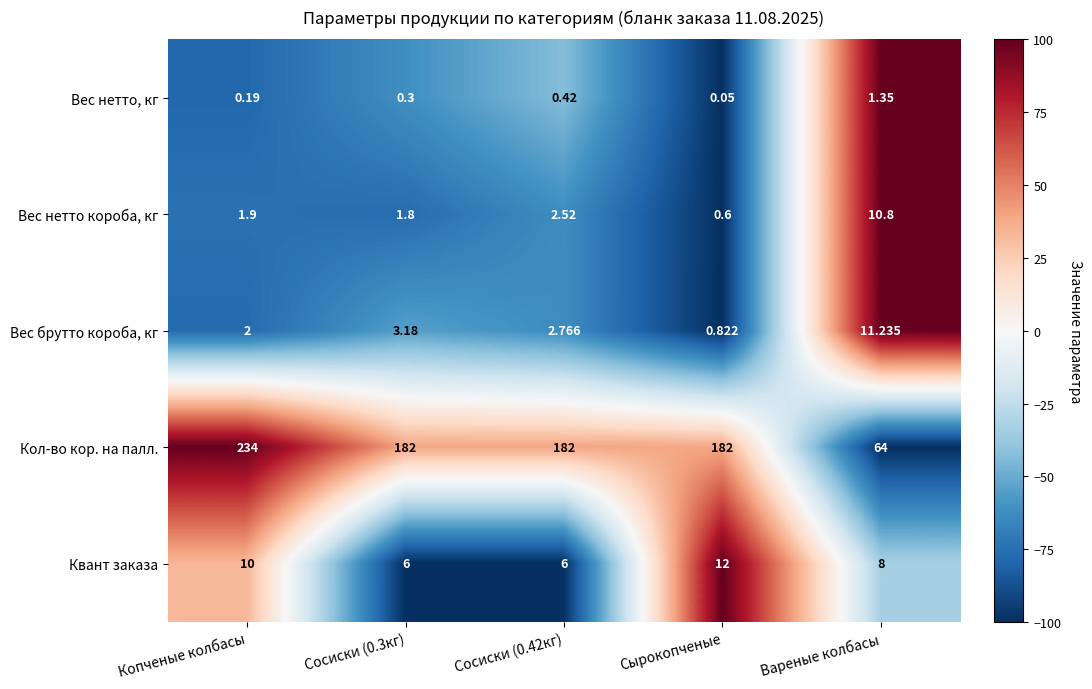

At which label does Вес брутто короба, кг reach its minimum?

Сырокопченые